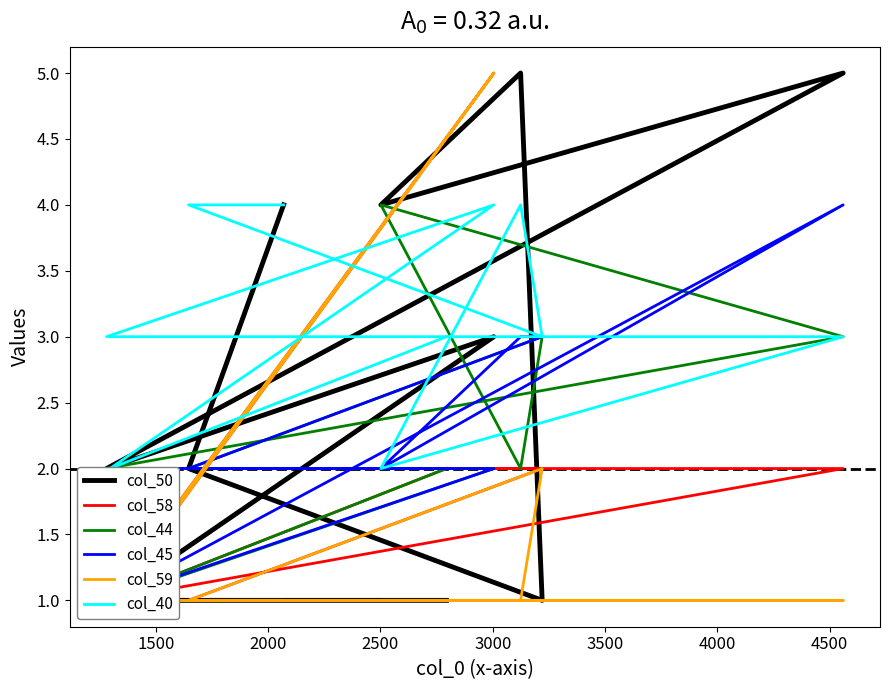

In col_44, how many points are lower than both neighbors (excluding endpoints)?

2